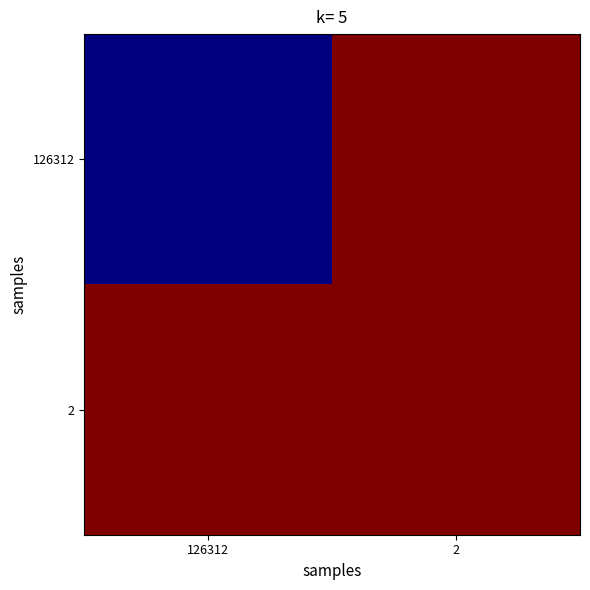

Reading left to right, extract all data points from this chart.

126312: 126312=1.5	2=12.0
2: 126312=12.0	2=12.0